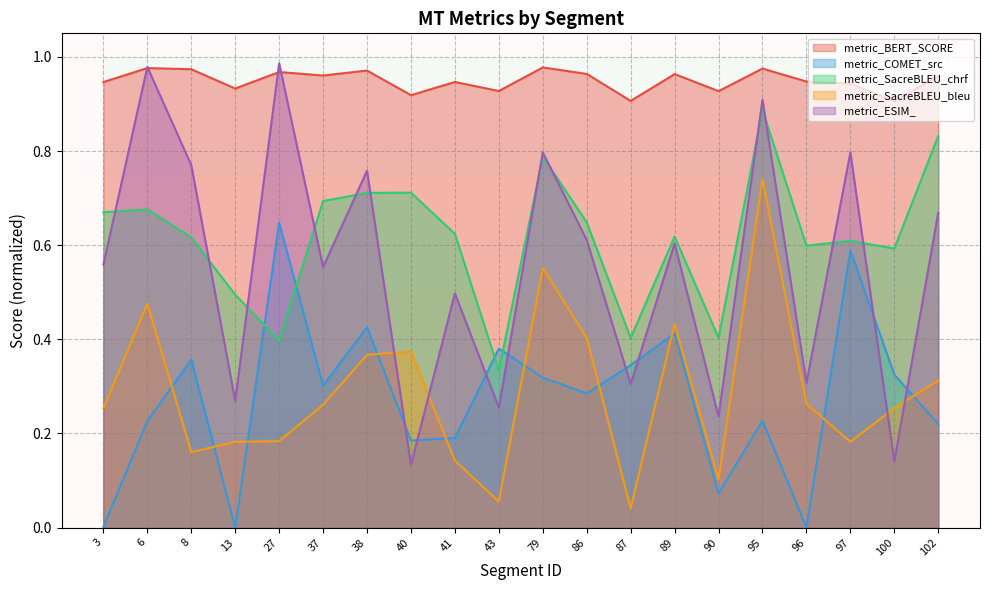

The value of metric_SacreBLEU_chrf at 8 is 0.9. True or false?

False